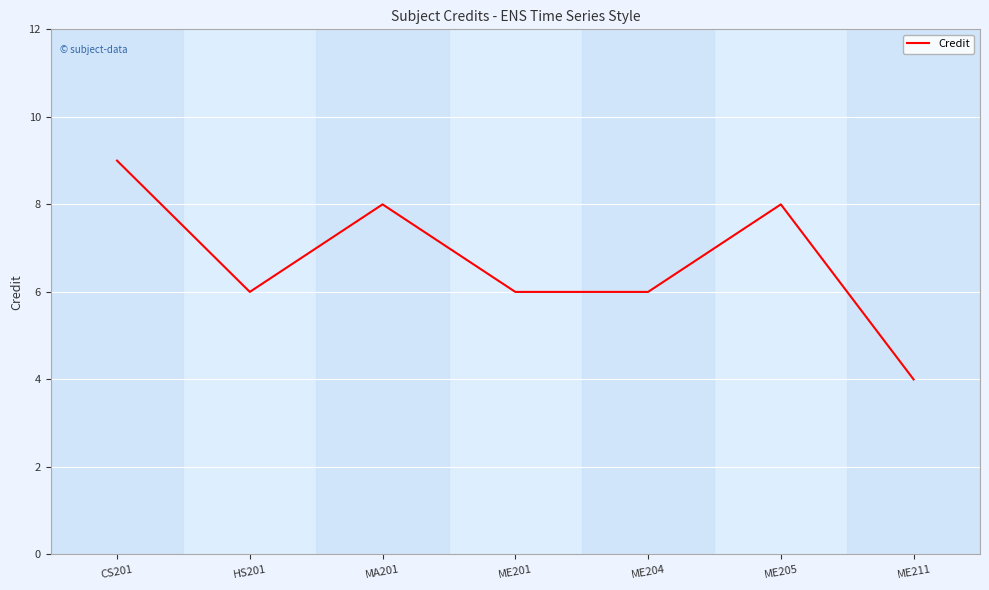

Does the chart display data point markers on the line(s)?

No